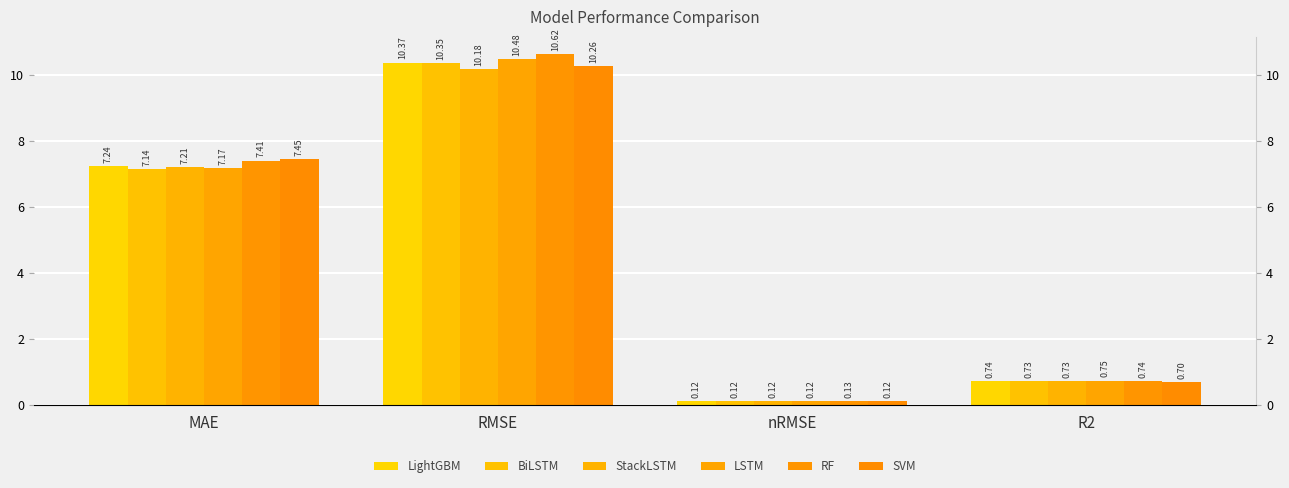

What is the sum of the LightGBM values at R2 and nRMSE?

0.9